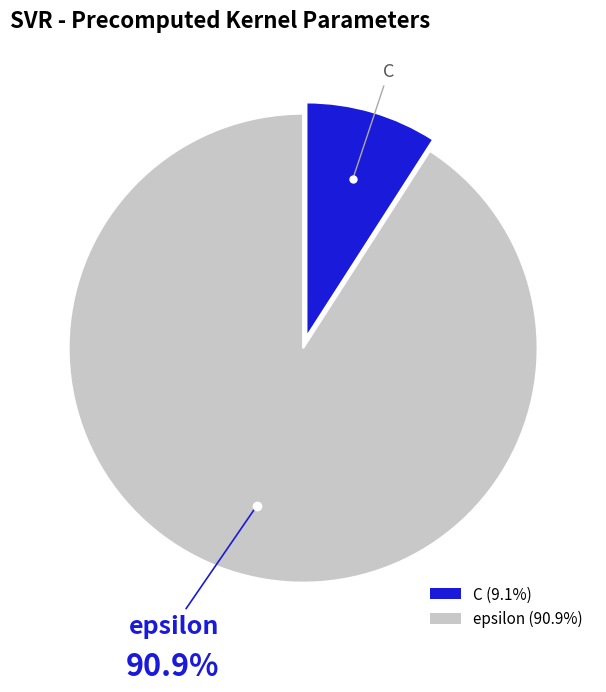

Which category has the smallest portion of the pie?

C